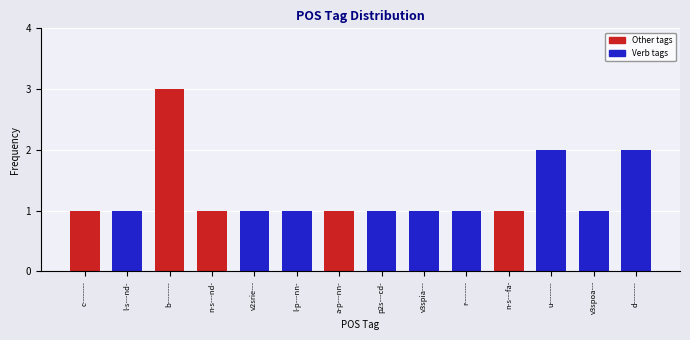

What is the sum of all values?

18